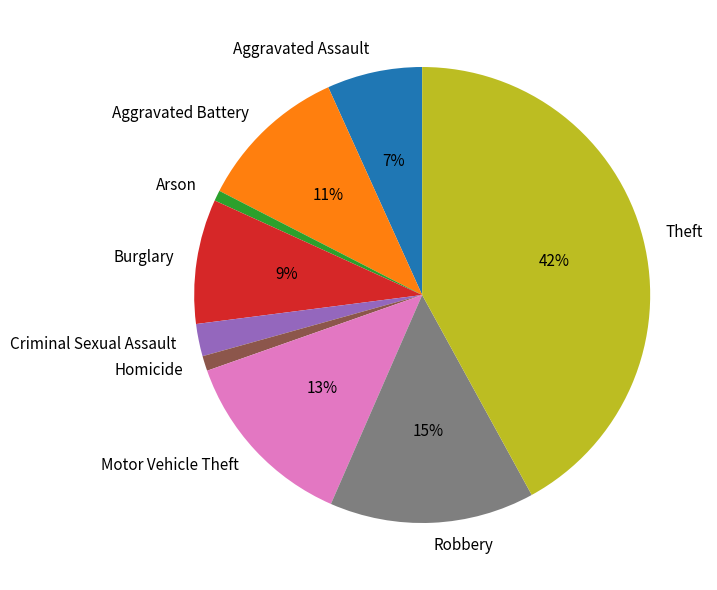

Which category has the biggest portion of the pie?

Theft